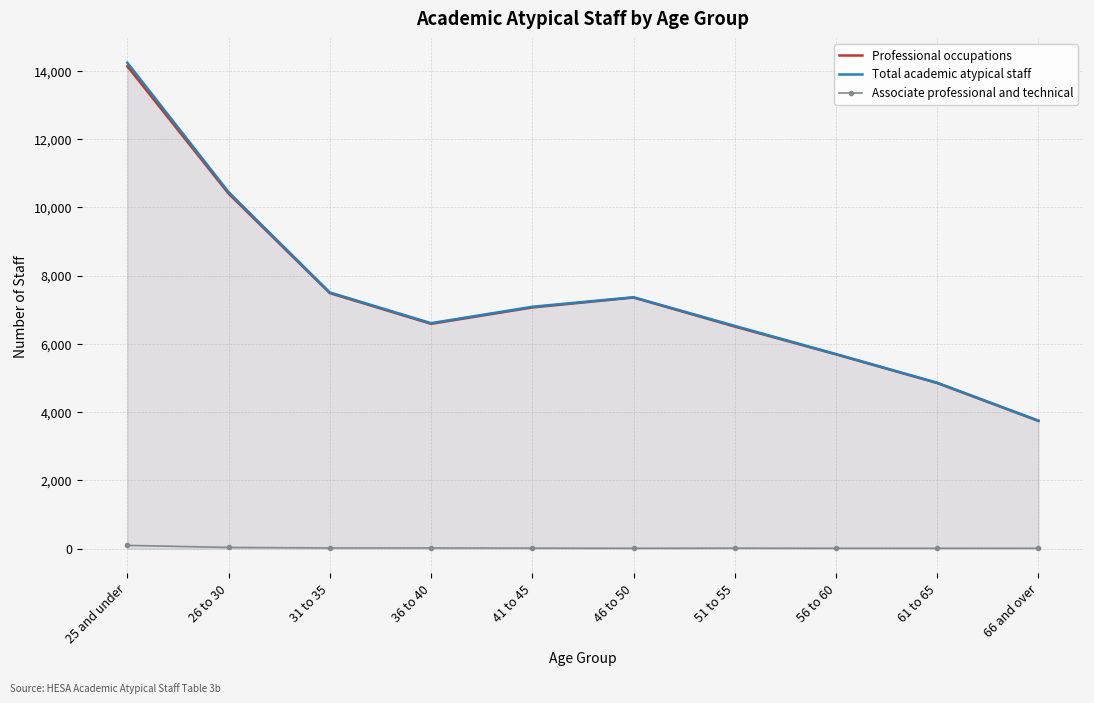

Reading left to right, list all the values displayed in this chart.

Professional occupations: 14130	10400	7485	6585	7065	7355	6505	5690	4850	3740
Total academic atypical staff: 14235	10445	7505	6605	7085	7365	6525	5700	4860	3750
Associate professional and technical: 95	35	20	20	15	10	15	10	10	10